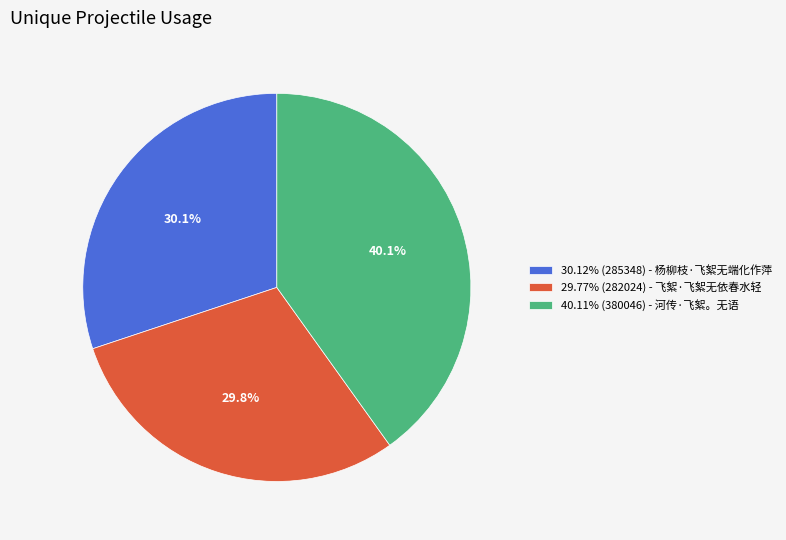

What is the ratio of the value at 40.11% (380046) - 河传·飞絮。无语 to the value at 30.12% (285348) - 杨柳枝·飞絮无端化作萍?

1.3